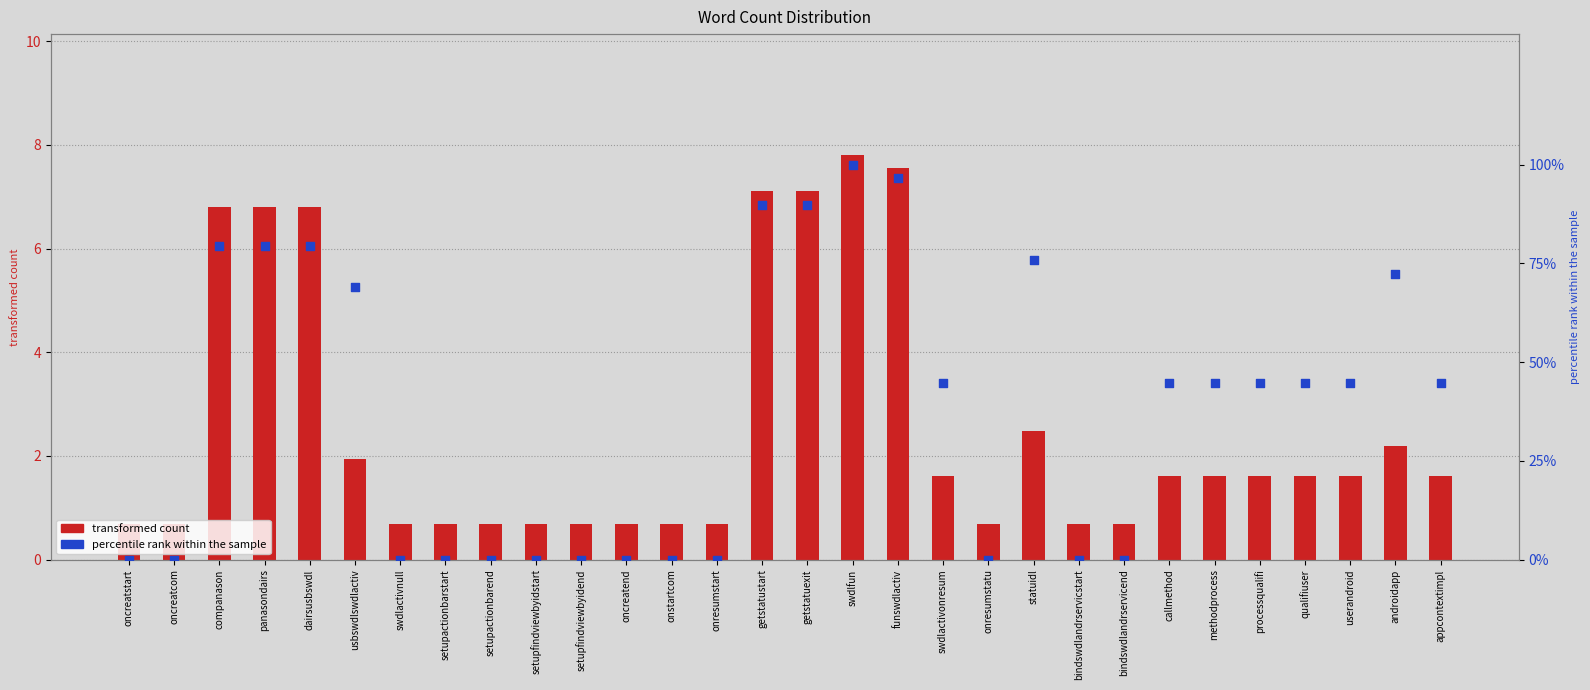

What are all the series names shown in the legend?

transformed count, percentile rank within the sample